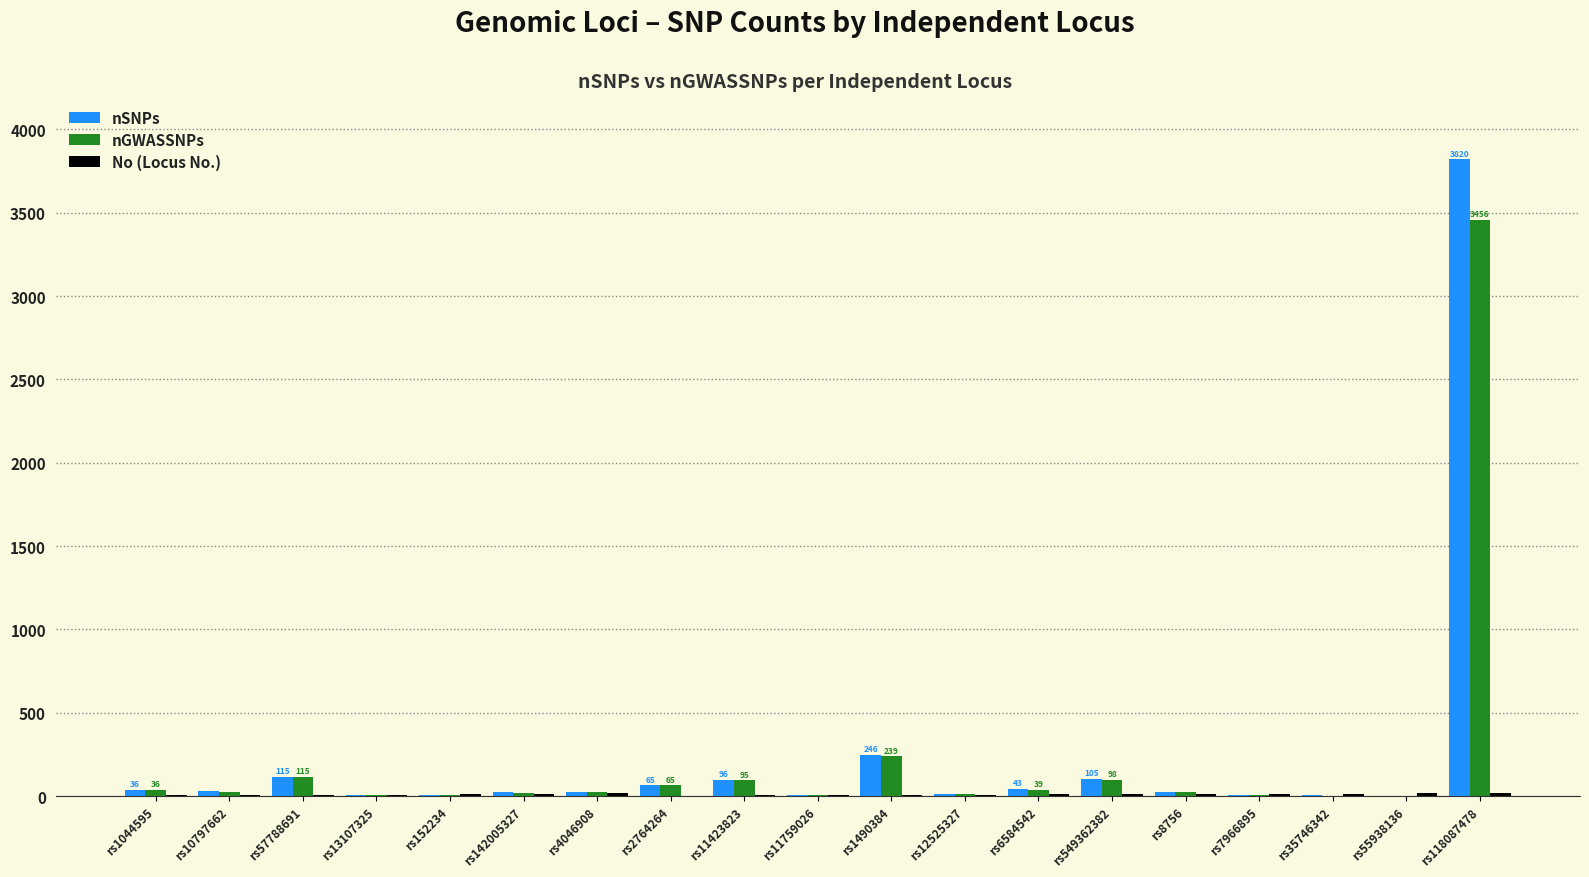

At which category is the sum across all series the highest?

rs118087478